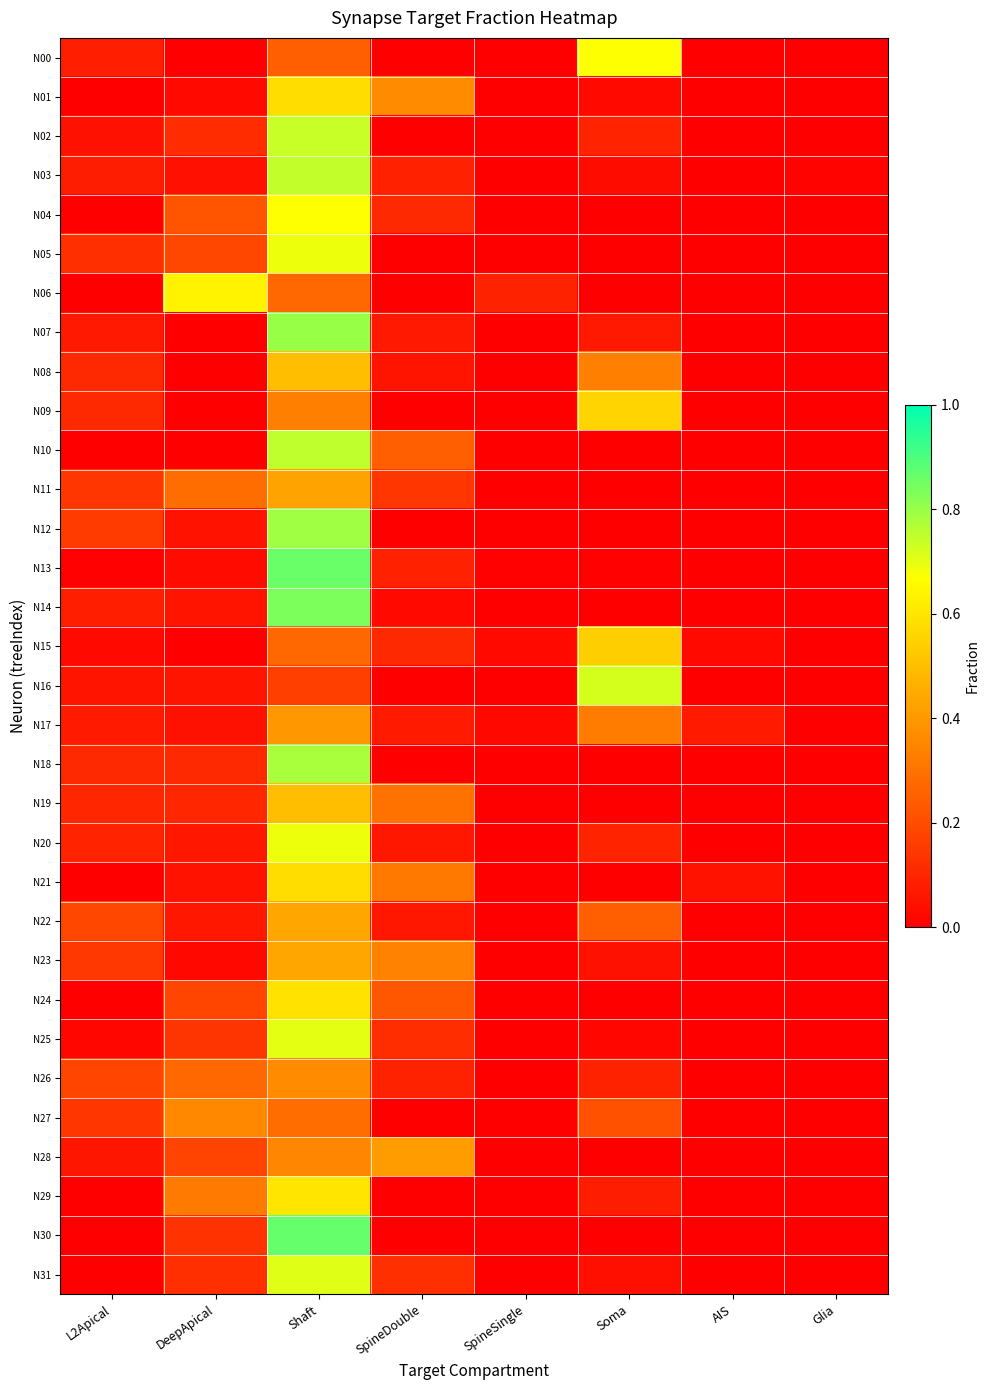

Reading left to right, extract all data points from this chart.

N00: L2Apical=0.1	DeepApical=0.0	Shaft=0.2	SpineDouble=0.0	SpineSingle=0.0	Soma=0.7	AIS=0.0	Glia=0.0
N01: L2Apical=0.0	DeepApical=0.0	Shaft=0.6	SpineDouble=0.4	SpineSingle=0.0	Soma=0.0	AIS=0.0	Glia=0.0
N02: L2Apical=0.0	DeepApical=0.1	Shaft=0.7	SpineDouble=0.0	SpineSingle=0.0	Soma=0.1	AIS=0.0	Glia=0.0
N03: L2Apical=0.1	DeepApical=0.0	Shaft=0.7	SpineDouble=0.1	SpineSingle=0.0	Soma=0.0	AIS=0.0	Glia=0.0
N04: L2Apical=0.0	DeepApical=0.2	Shaft=0.7	SpineDouble=0.1	SpineSingle=0.0	Soma=0.0	AIS=0.0	Glia=0.0
N05: L2Apical=0.1	DeepApical=0.2	Shaft=0.7	SpineDouble=0.0	SpineSingle=0.0	Soma=0.0	AIS=0.0	Glia=0.0
N06: L2Apical=0.0	DeepApical=0.6	Shaft=0.3	SpineDouble=0.0	SpineSingle=0.1	Soma=0.0	AIS=0.0	Glia=0.0
N07: L2Apical=0.1	DeepApical=0.0	Shaft=0.8	SpineDouble=0.1	SpineSingle=0.0	Soma=0.1	AIS=0.0	Glia=0.0
N08: L2Apical=0.1	DeepApical=0.0	Shaft=0.5	SpineDouble=0.1	SpineSingle=0.0	Soma=0.3	AIS=0.0	Glia=0.0
N09: L2Apical=0.1	DeepApical=0.0	Shaft=0.3	SpineDouble=0.0	SpineSingle=0.0	Soma=0.6	AIS=0.0	Glia=0.0
N10: L2Apical=0.0	DeepApical=0.0	Shaft=0.8	SpineDouble=0.2	SpineSingle=0.0	Soma=0.0	AIS=0.0	Glia=0.0
N11: L2Apical=0.1	DeepApical=0.3	Shaft=0.4	SpineDouble=0.1	SpineSingle=0.0	Soma=0.0	AIS=0.0	Glia=0.0
N12: L2Apical=0.2	DeepApical=0.1	Shaft=0.8	SpineDouble=0.0	SpineSingle=0.0	Soma=0.0	AIS=0.0	Glia=0.0
N13: L2Apical=0.0	DeepApical=0.0	Shaft=0.9	SpineDouble=0.1	SpineSingle=0.0	Soma=0.0	AIS=0.0	Glia=0.0
N14: L2Apical=0.1	DeepApical=0.1	Shaft=0.8	SpineDouble=0.0	SpineSingle=0.0	Soma=0.0	AIS=0.0	Glia=0.0
N15: L2Apical=0.0	DeepApical=0.0	Shaft=0.3	SpineDouble=0.1	SpineSingle=0.0	Soma=0.5	AIS=0.0	Glia=0.0
N16: L2Apical=0.1	DeepApical=0.1	Shaft=0.2	SpineDouble=0.0	SpineSingle=0.0	Soma=0.7	AIS=0.0	Glia=0.0
N17: L2Apical=0.1	DeepApical=0.0	Shaft=0.4	SpineDouble=0.1	SpineSingle=0.0	Soma=0.3	AIS=0.1	Glia=0.0
N18: L2Apical=0.1	DeepApical=0.1	Shaft=0.8	SpineDouble=0.0	SpineSingle=0.0	Soma=0.0	AIS=0.0	Glia=0.0
N19: L2Apical=0.1	DeepApical=0.1	Shaft=0.5	SpineDouble=0.3	SpineSingle=0.0	Soma=0.0	AIS=0.0	Glia=0.0
N20: L2Apical=0.1	DeepApical=0.1	Shaft=0.7	SpineDouble=0.1	SpineSingle=0.0	Soma=0.1	AIS=0.0	Glia=0.0
N21: L2Apical=0.0	DeepApical=0.1	Shaft=0.6	SpineDouble=0.3	SpineSingle=0.0	Soma=0.0	AIS=0.1	Glia=0.0
N22: L2Apical=0.2	DeepApical=0.1	Shaft=0.4	SpineDouble=0.1	SpineSingle=0.0	Soma=0.2	AIS=0.0	Glia=0.0
N23: L2Apical=0.1	DeepApical=0.0	Shaft=0.4	SpineDouble=0.3	SpineSingle=0.0	Soma=0.0	AIS=0.0	Glia=0.0
N24: L2Apical=0.0	DeepApical=0.2	Shaft=0.6	SpineDouble=0.2	SpineSingle=0.0	Soma=0.0	AIS=0.0	Glia=0.0
N25: L2Apical=0.0	DeepApical=0.1	Shaft=0.7	SpineDouble=0.1	SpineSingle=0.0	Soma=0.0	AIS=0.0	Glia=0.0
N26: L2Apical=0.2	DeepApical=0.3	Shaft=0.4	SpineDouble=0.1	SpineSingle=0.0	Soma=0.1	AIS=0.0	Glia=0.0
N27: L2Apical=0.1	DeepApical=0.4	Shaft=0.3	SpineDouble=0.0	SpineSingle=0.0	Soma=0.2	AIS=0.0	Glia=0.0
N28: L2Apical=0.1	DeepApical=0.2	Shaft=0.4	SpineDouble=0.4	SpineSingle=0.0	Soma=0.0	AIS=0.0	Glia=0.0
N29: L2Apical=0.0	DeepApical=0.3	Shaft=0.6	SpineDouble=0.0	SpineSingle=0.0	Soma=0.1	AIS=0.0	Glia=0.0
N30: L2Apical=0.0	DeepApical=0.1	Shaft=0.9	SpineDouble=0.0	SpineSingle=0.0	Soma=0.0	AIS=0.0	Glia=0.0
N31: L2Apical=0.0	DeepApical=0.1	Shaft=0.7	SpineDouble=0.1	SpineSingle=0.0	Soma=0.0	AIS=0.0	Glia=0.0